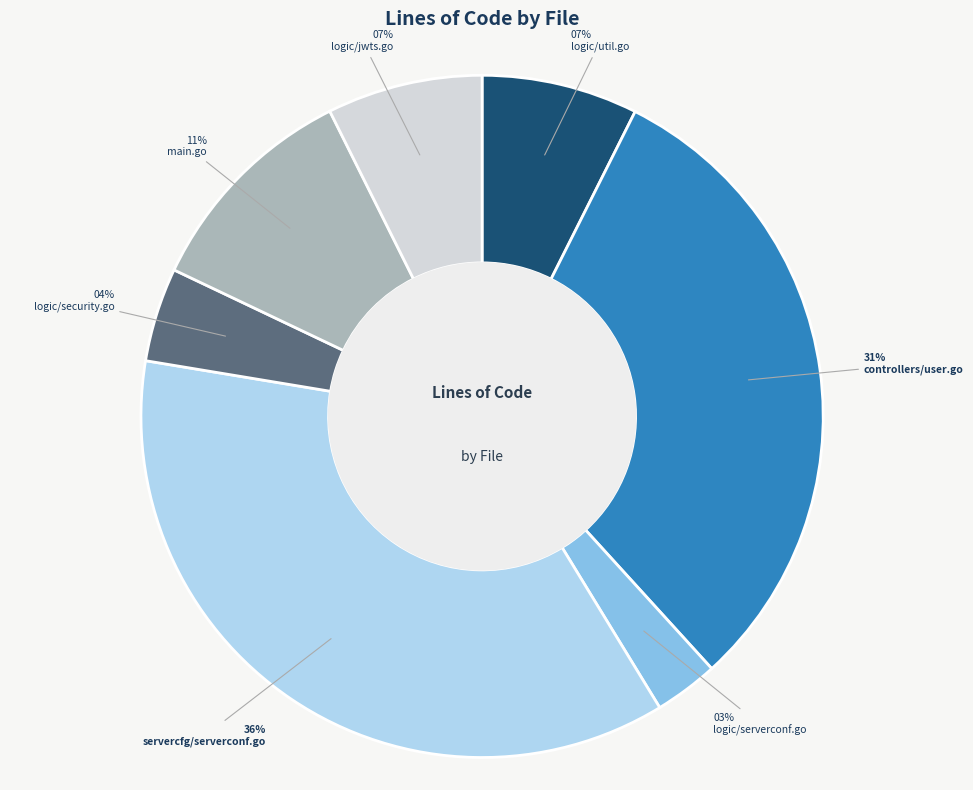

How many slices are in this pie chart?

7